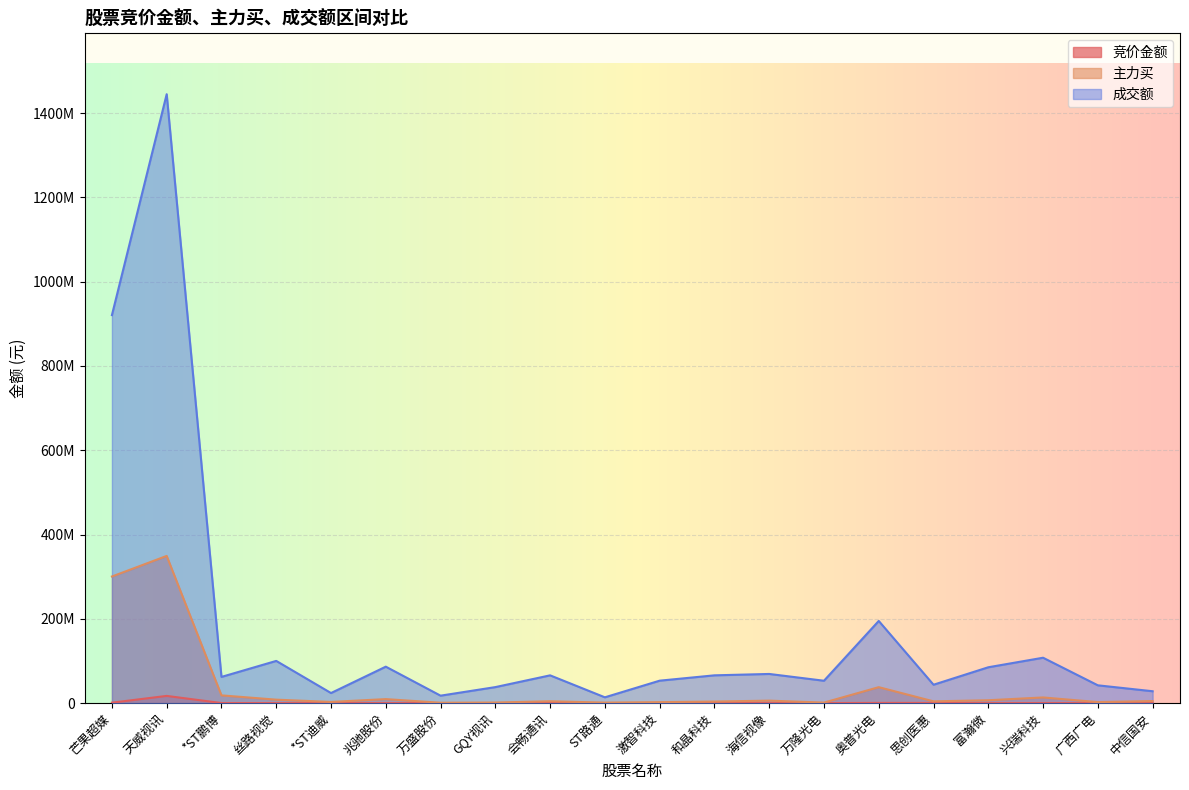

True or false: 主力买 and 成交额 intersect in this chart.

False